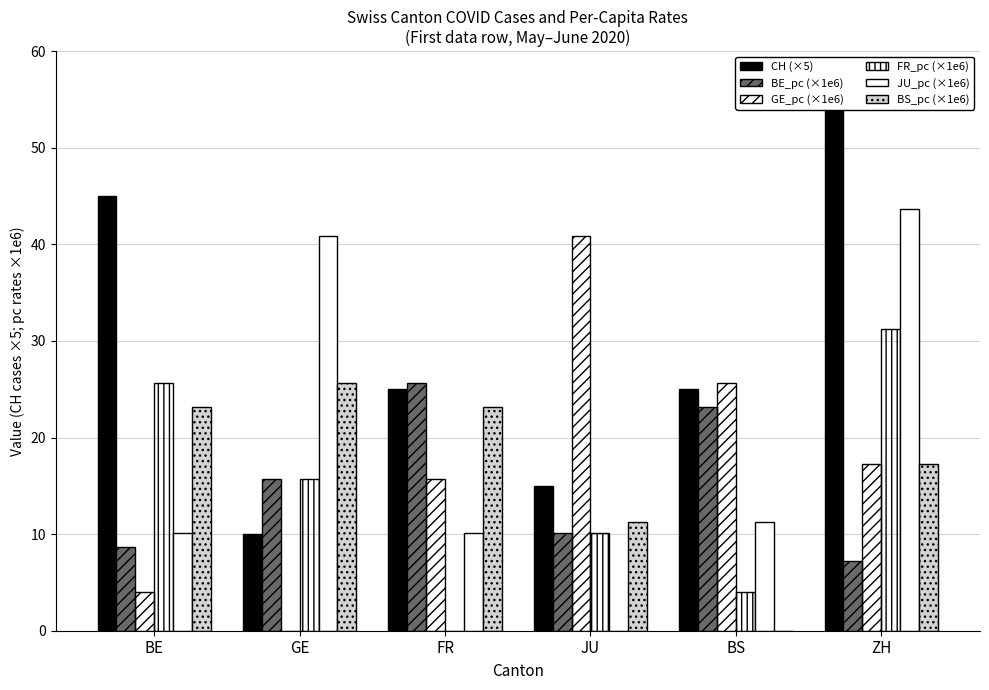

Where is JU_pc (×1e6) nearest to the value 21?

BS